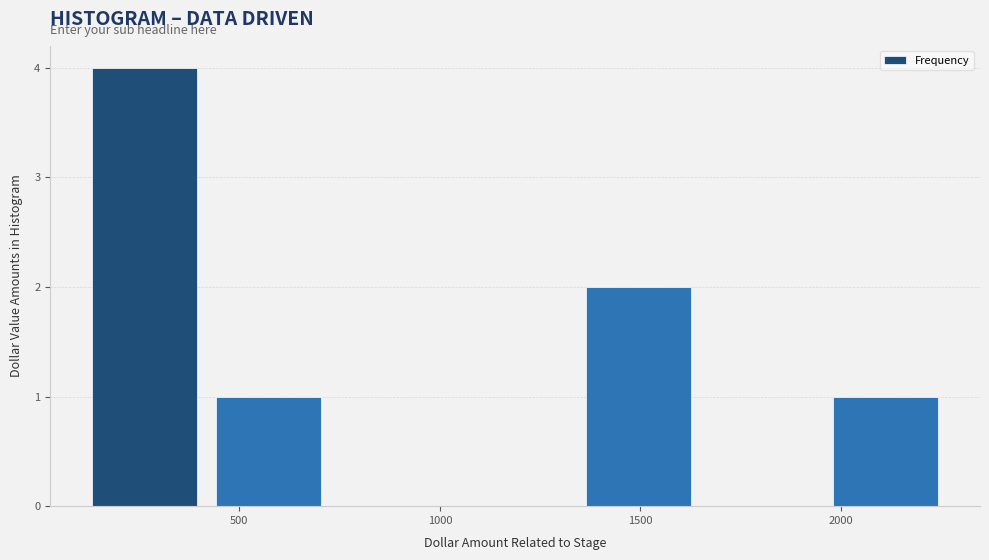

Reading left to right, transcribe this chart: for each bar, give the range it covers on the x-axis and its height. Neither the bar edges nor the heights are printed on the chart, so give them approximately, as read against the axes.

100 to 400: 4
400 to 750: 1
750 to 1050: 0
1050 to 1350: 0
1350 to 1650: 2
1650 to 1950: 0
1950 to 2250: 1